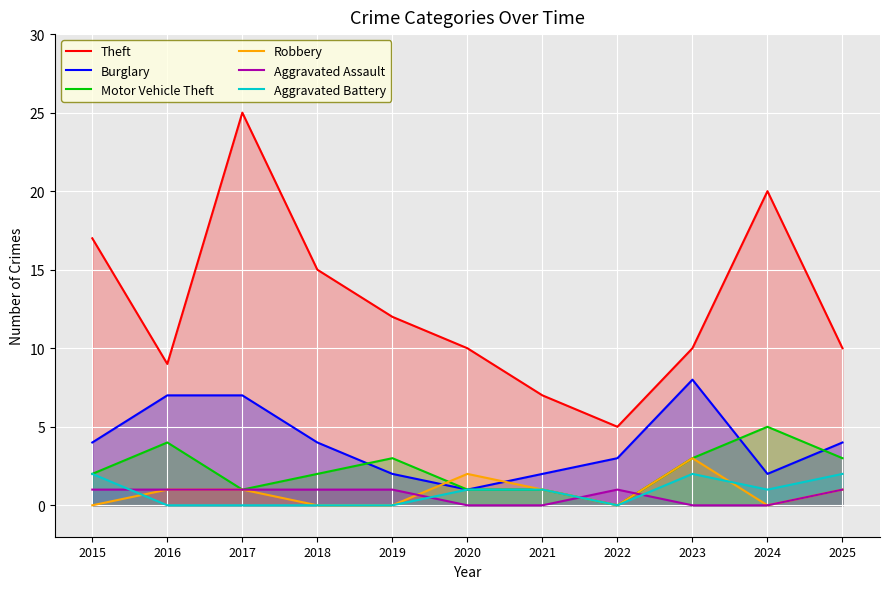

True or false: Burglary has a value of 8 at 2023.

True